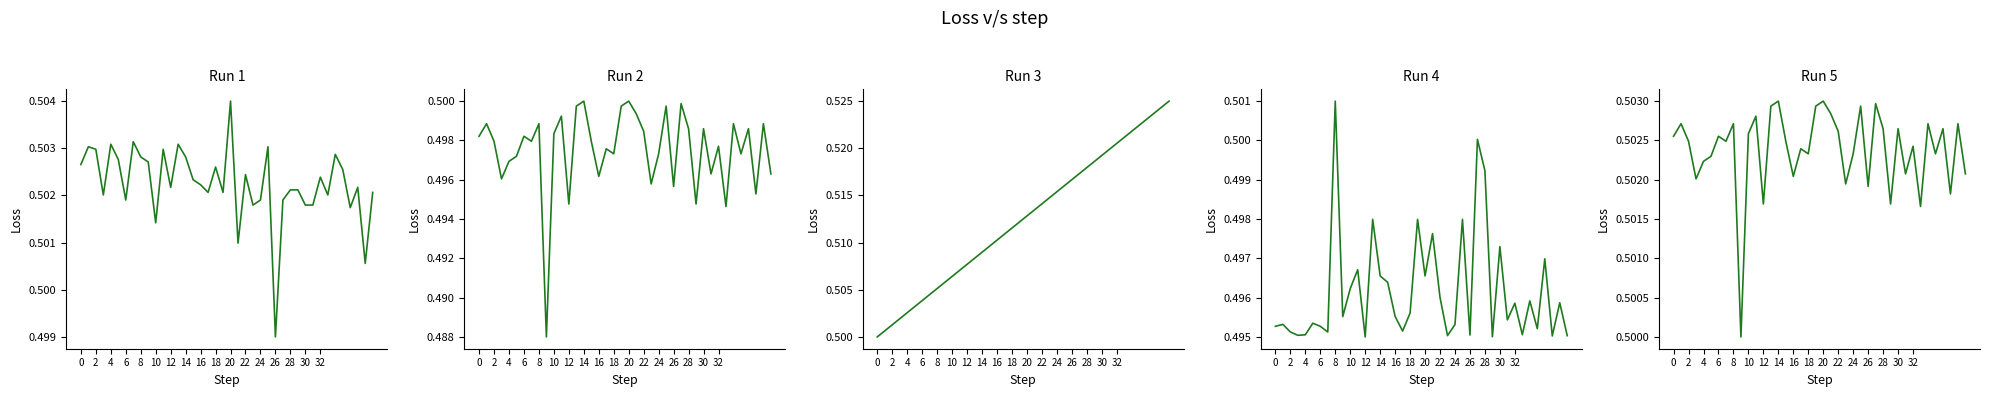

What is the label of the 5th point from the right?

35